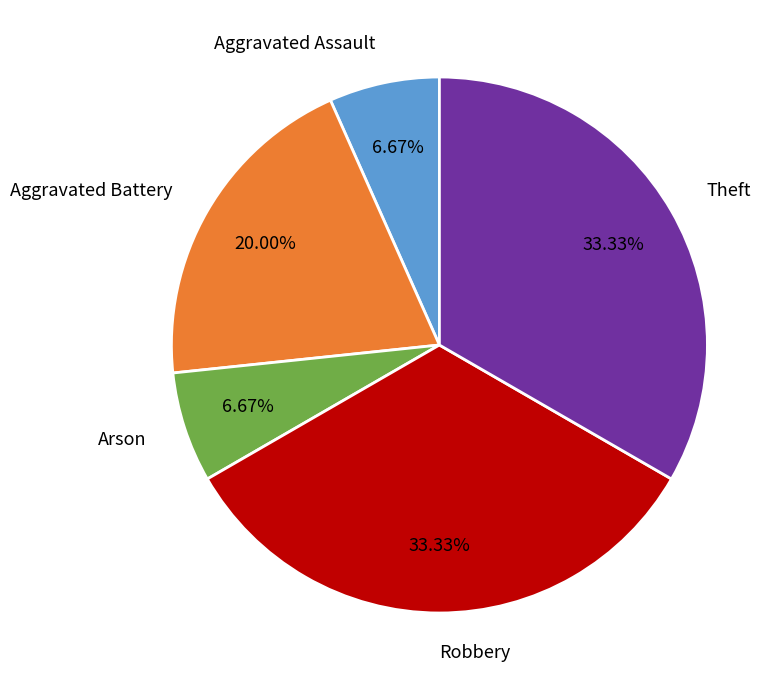

What percentage is the Aggravated Assault slice, to the nearest percent?

7%